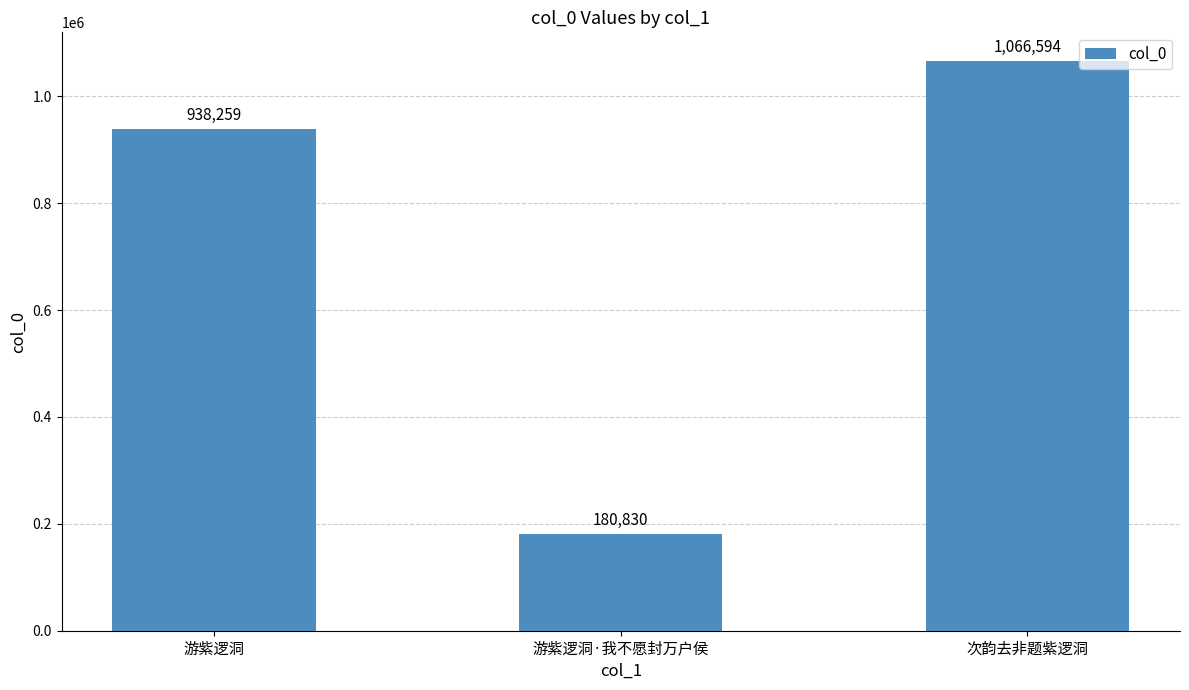

What is the minimum value shown in the chart?

180830